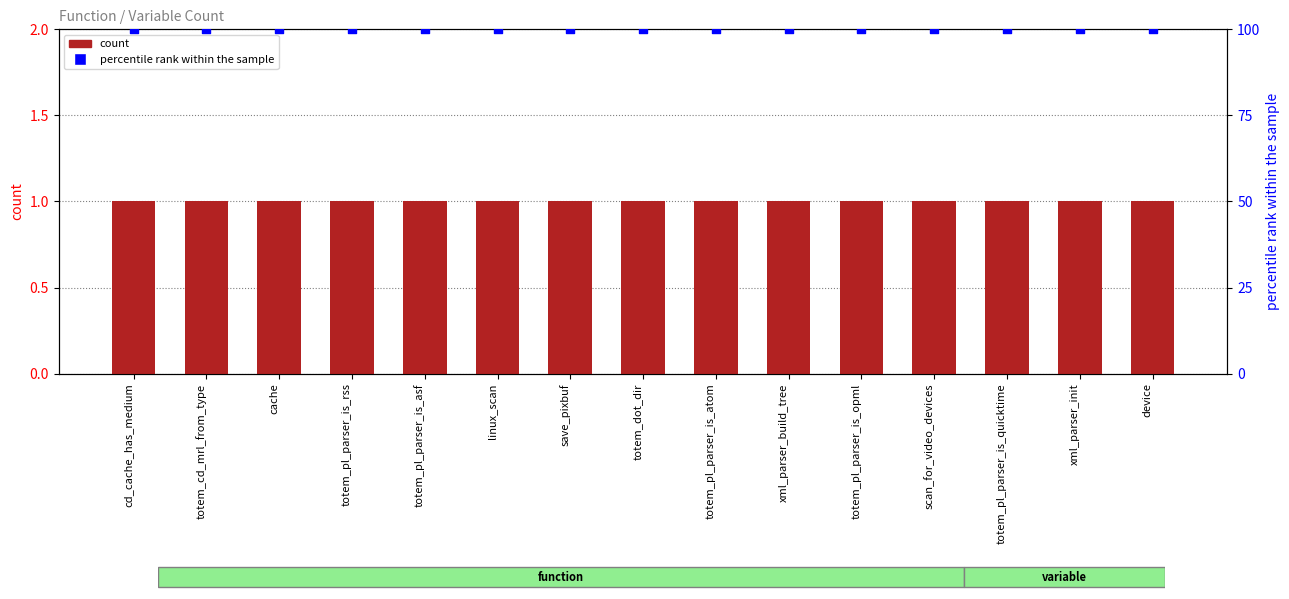

At how many categories does at least one series exceed 94?

15